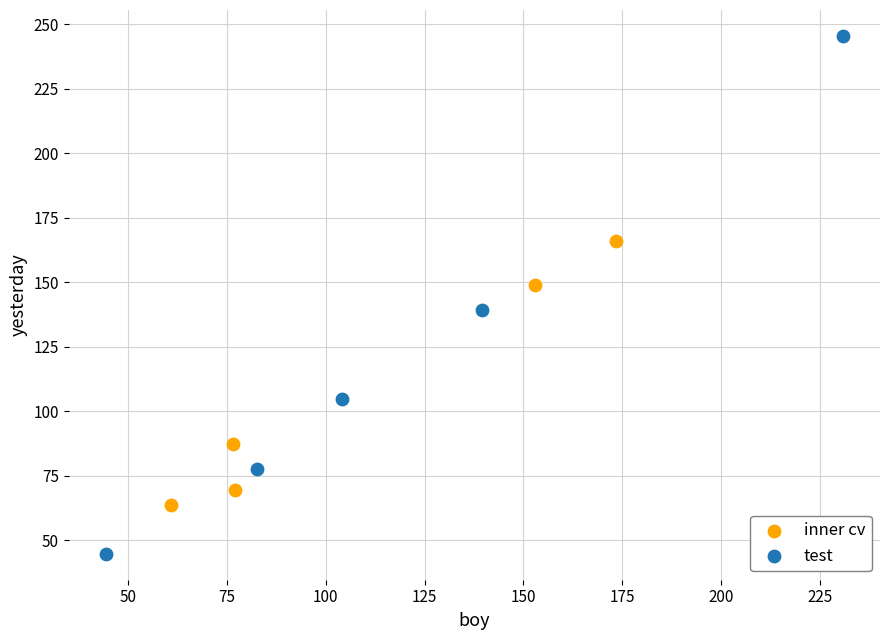

Which series reaches the minimum Y coordinate?

test